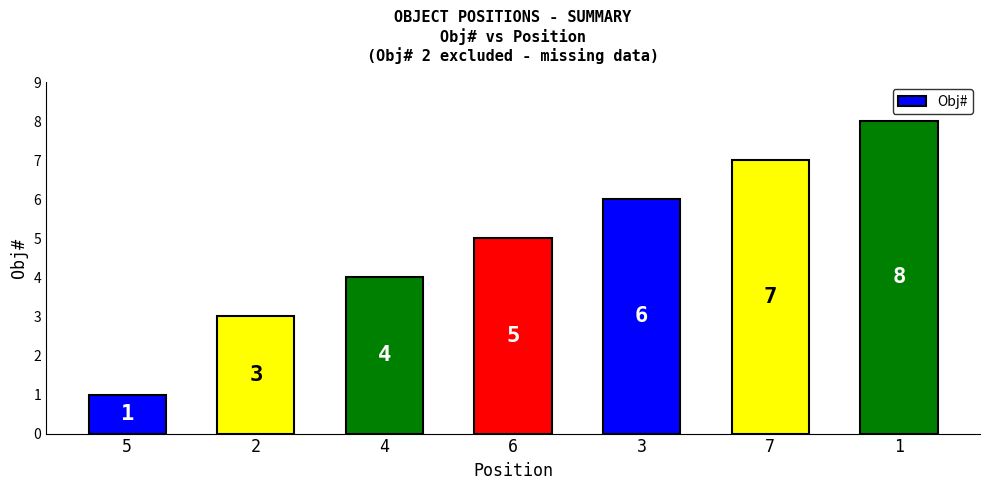

Count the number of categories in the chart.

7